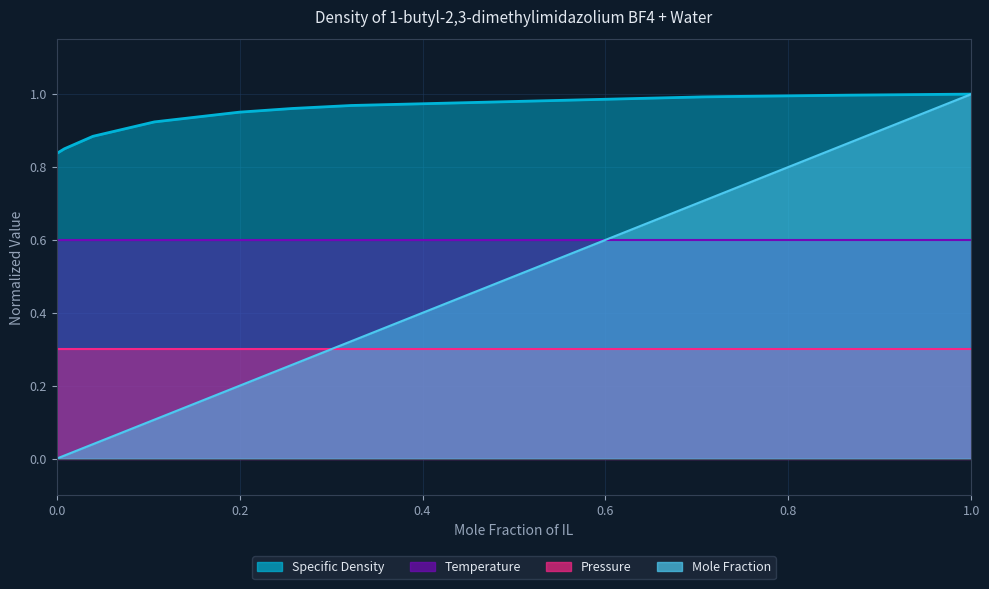

Which series has the largest total across all categories?

Specific Density